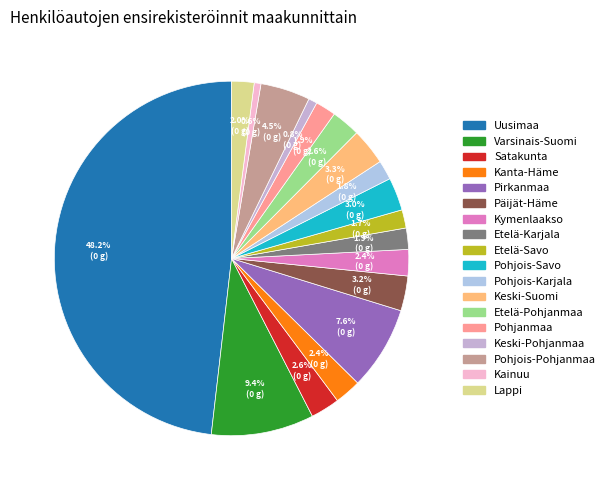

Approximately how many times larger is the value at Pohjois-Savo compared to Satakunta?

1.1